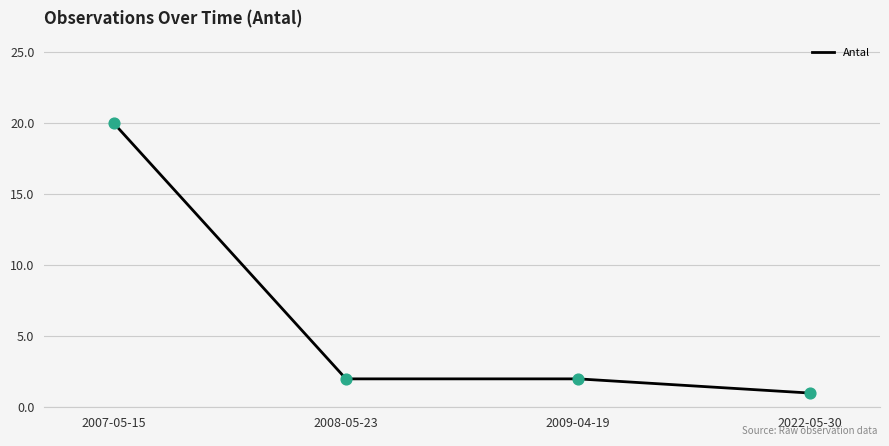

Approximately how many times larger is the value at 2007-05-15 compared to 2009-04-19?

10.0